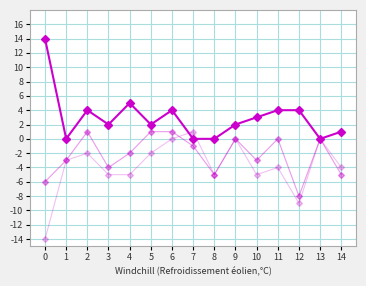

How many series are shown in this chart?

3